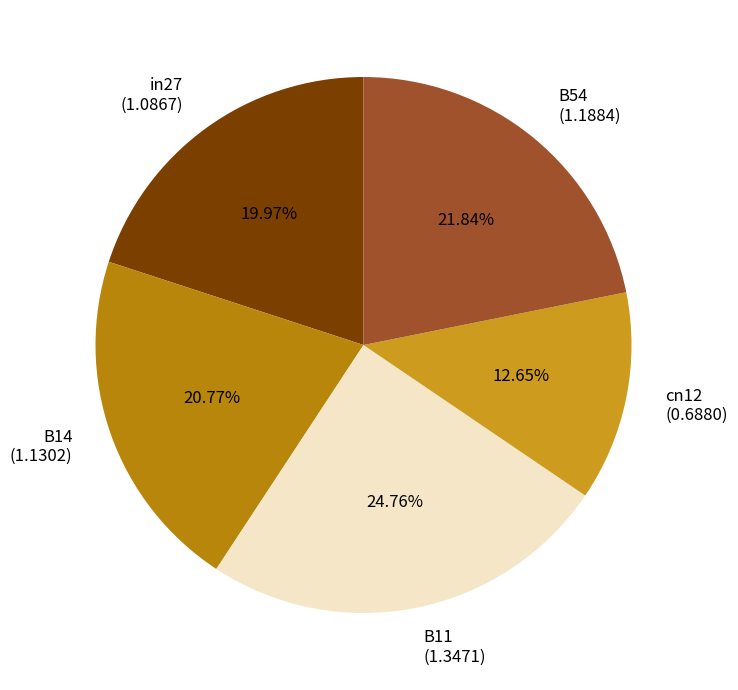

Combined, do B11 and cn12 account for over 50%?

No